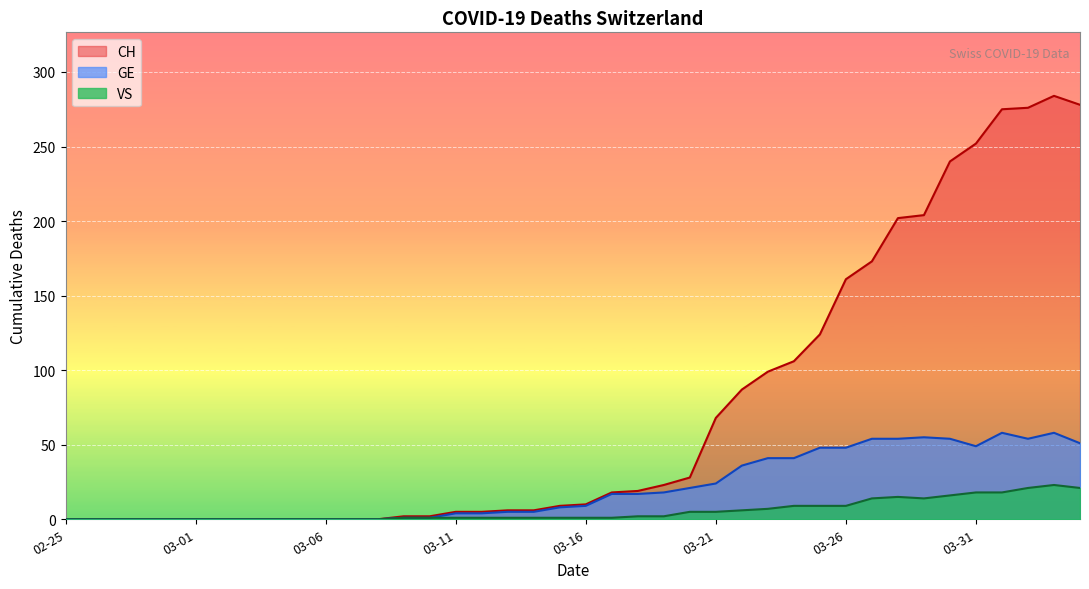

True or false: GE and CH cross at least once.

False